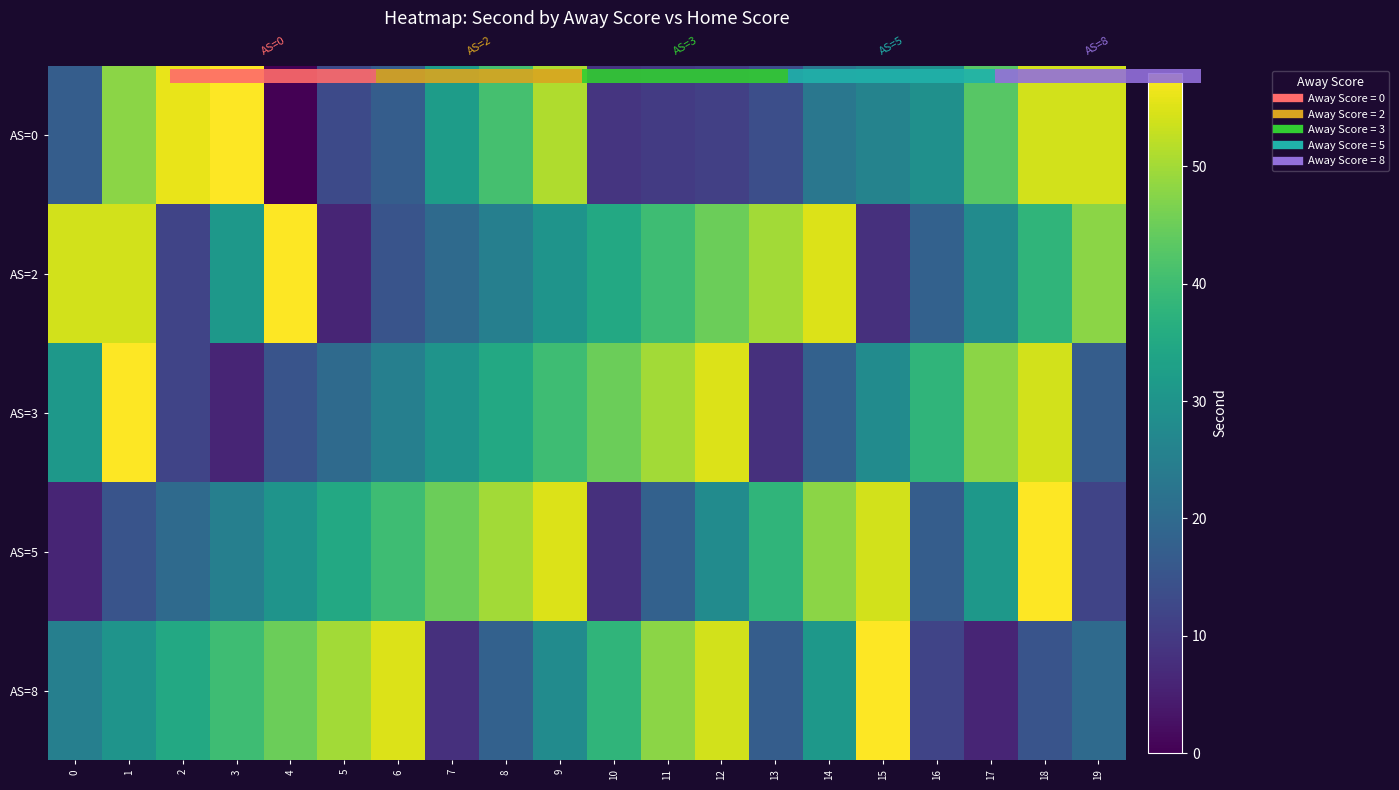

At how many categories does at least one series exceed 43?

19